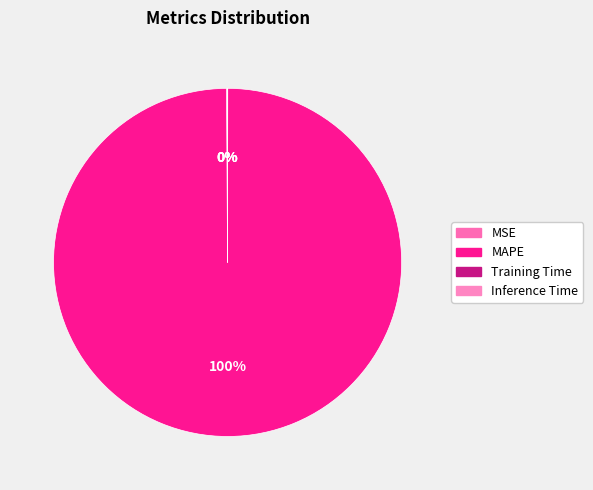

Combined, do MSE and Inference Time account for over 50%?

No